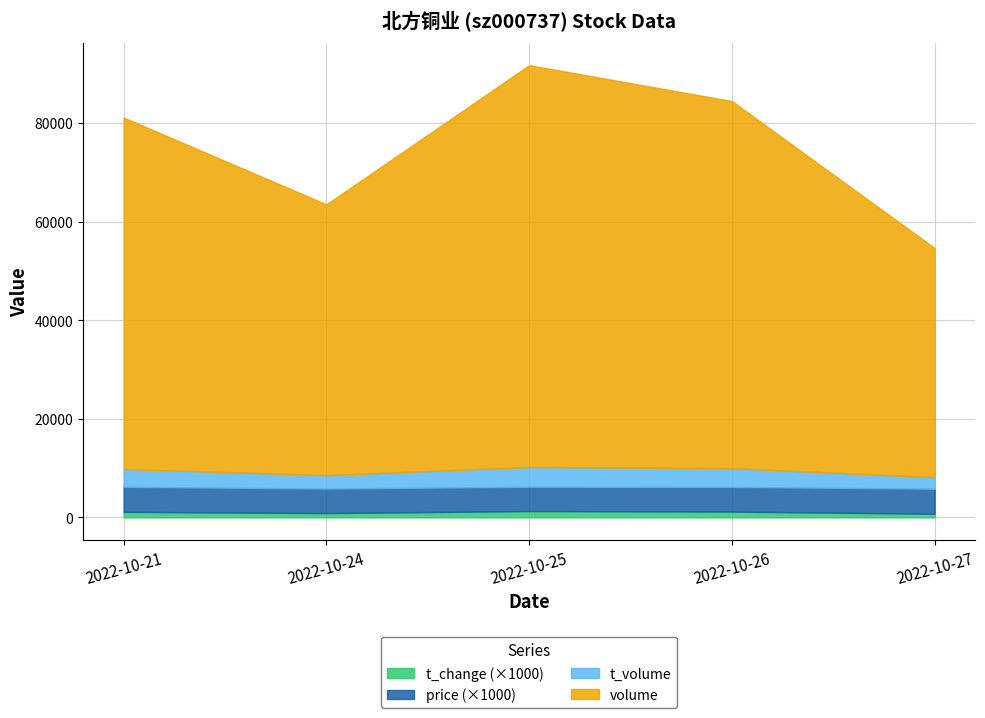

How many lines are shown in the chart?

4